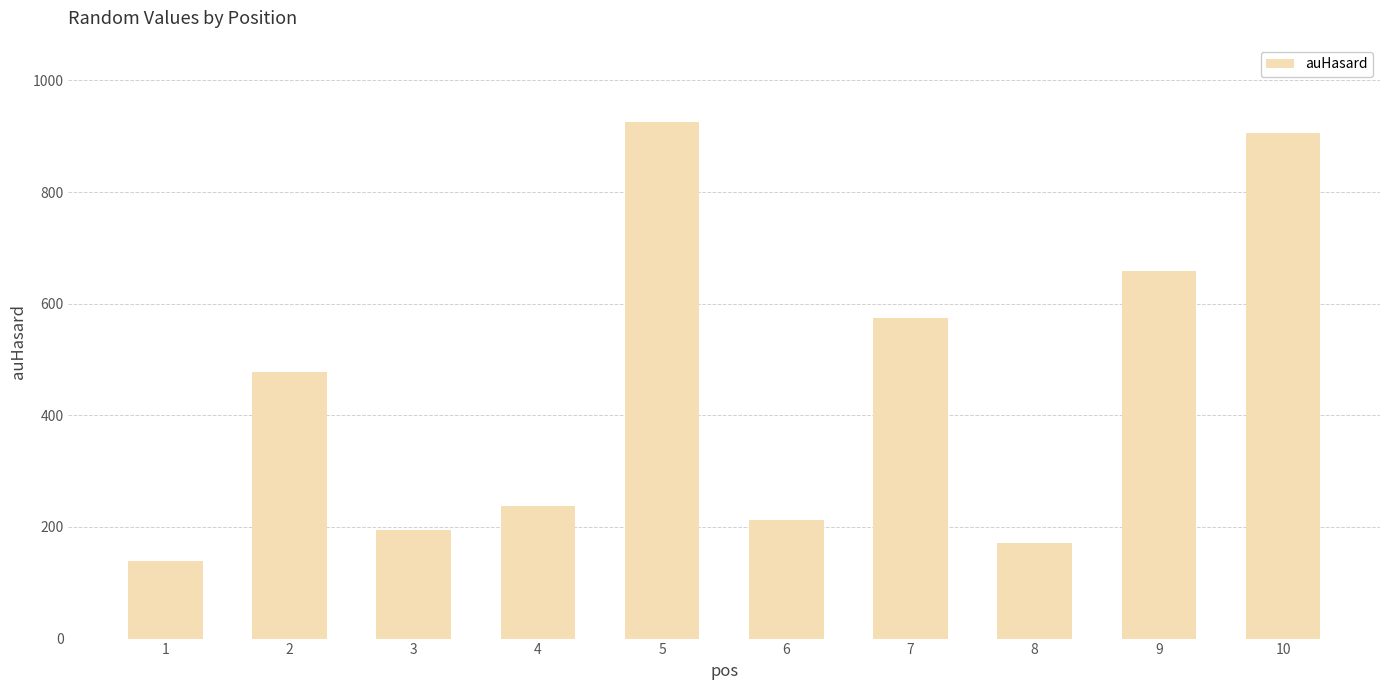

What is the ratio of the value at 10 to the value at 5?

1.0